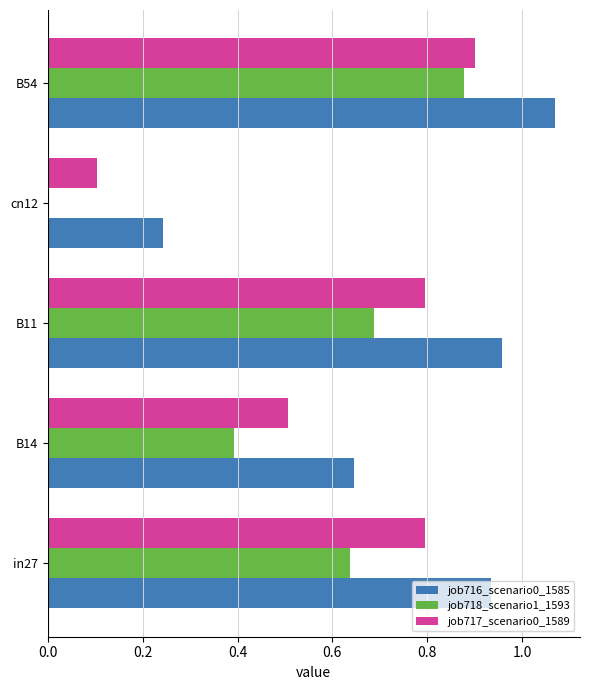

Between B11 and cn12, which series saw the biggest shift?

job716_scenario0_1585